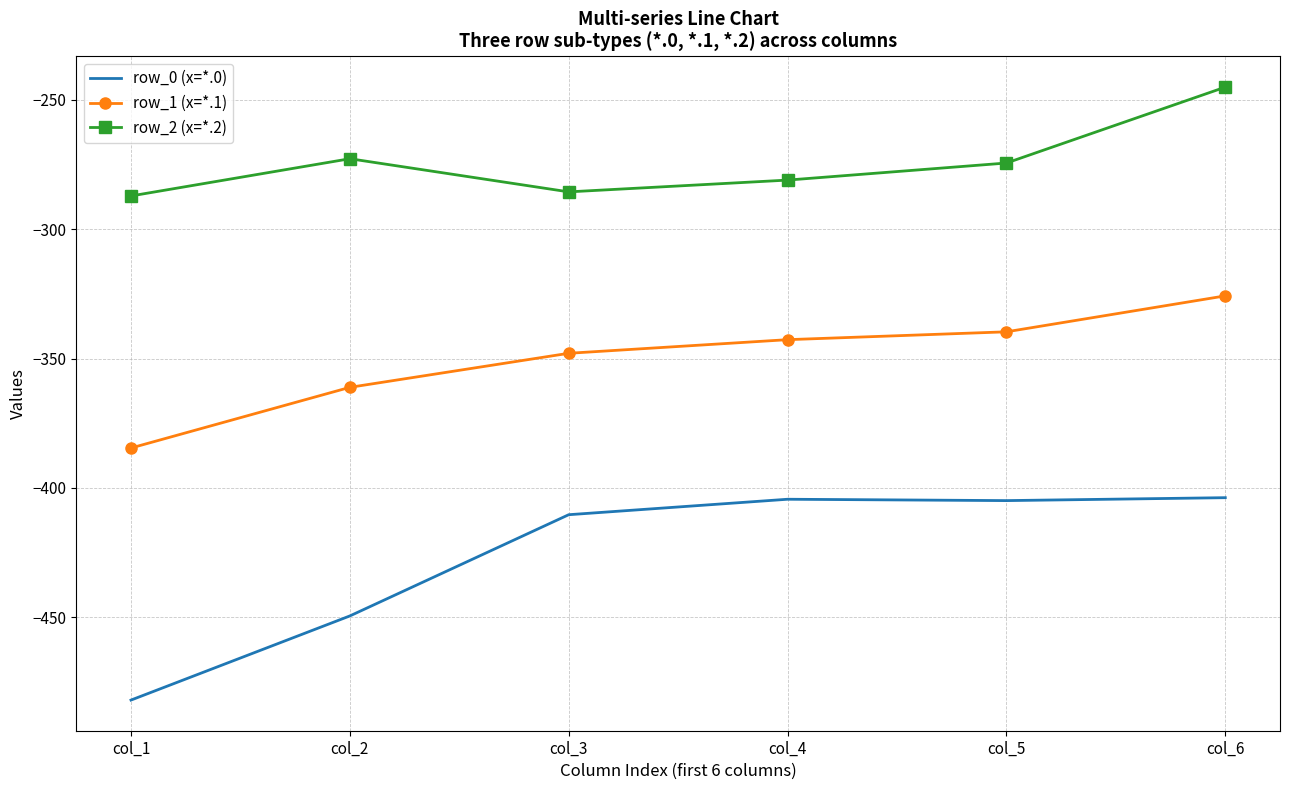

Rank the categories by row_1 (x=*.1) value from highest to lowest.

col_6, col_5, col_4, col_3, col_2, col_1